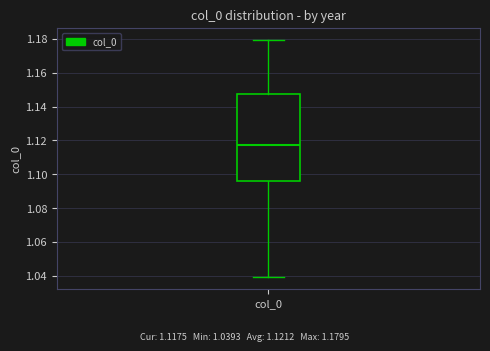

Where does the lower whisker of the box for col_0 end on the y-axis? The values are not printed on the chart, so give them approximately, as read against the axis.

1.040